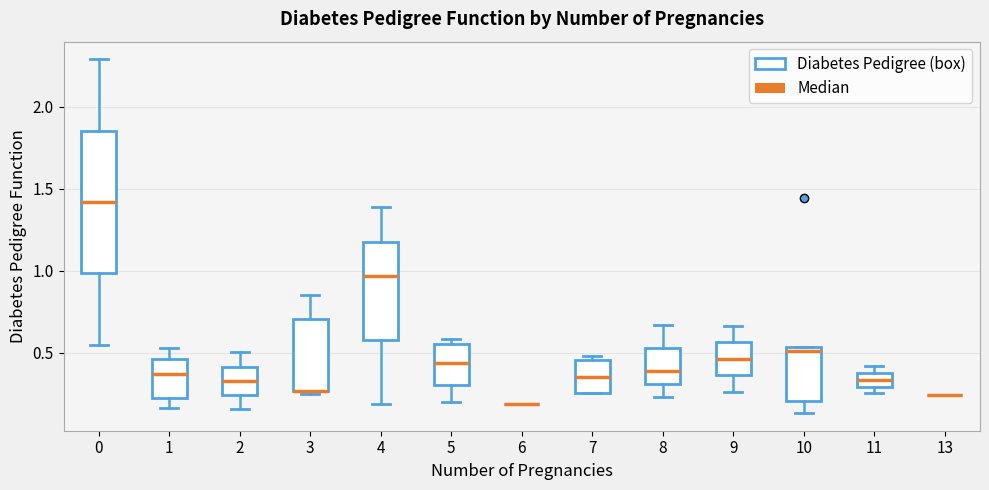

Where does the lower whisker of the box at x = 4 end on the y-axis? The values are not printed on the chart, so give them approximately, as read against the axis.

0.20